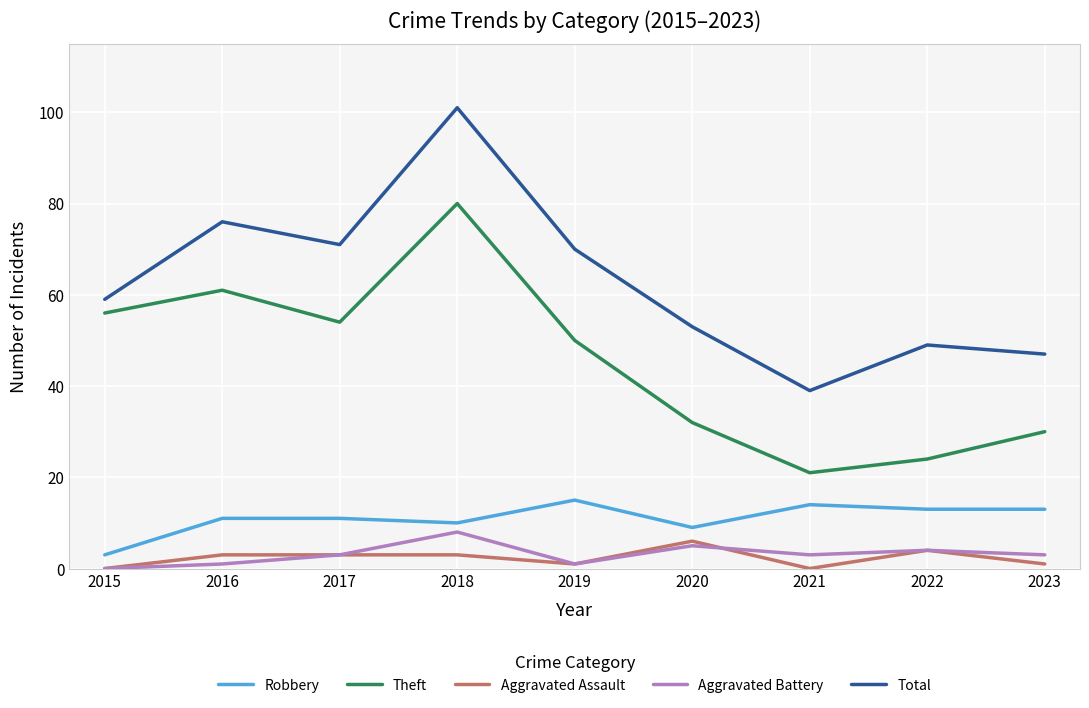

What is the sum of all Aggravated Battery values?

28